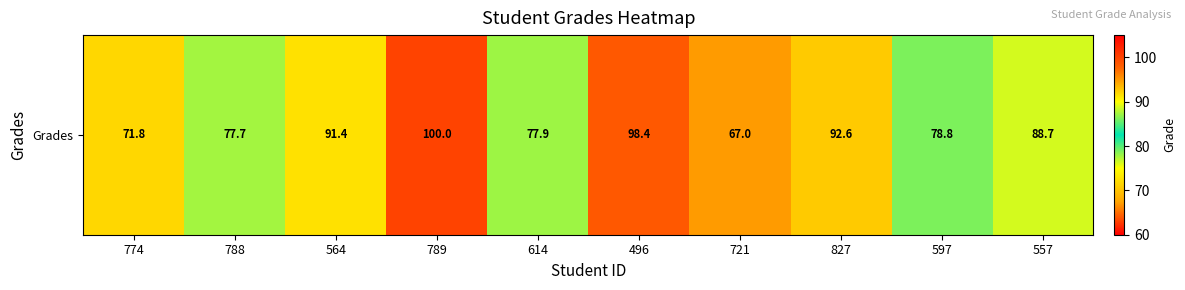

The value at 827 is 31.3. True or false?

False